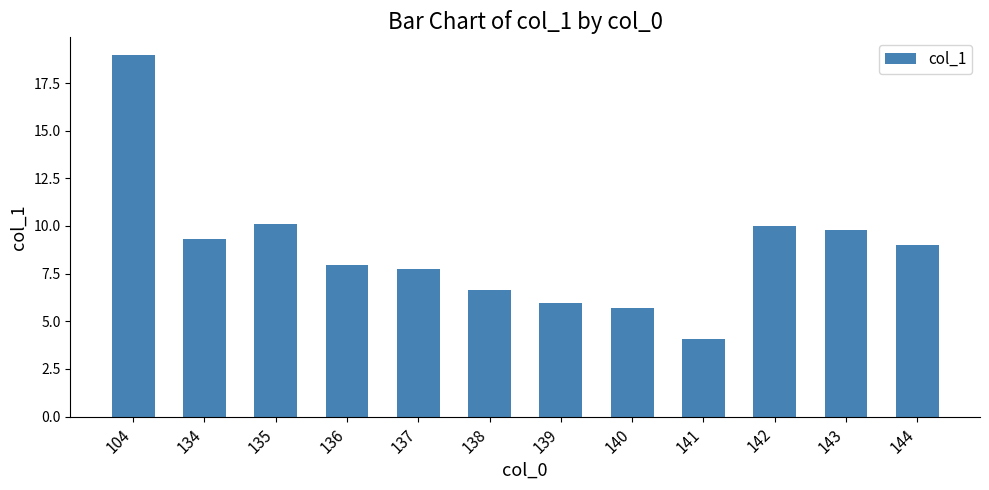

Which category has the highest value across all series?

104